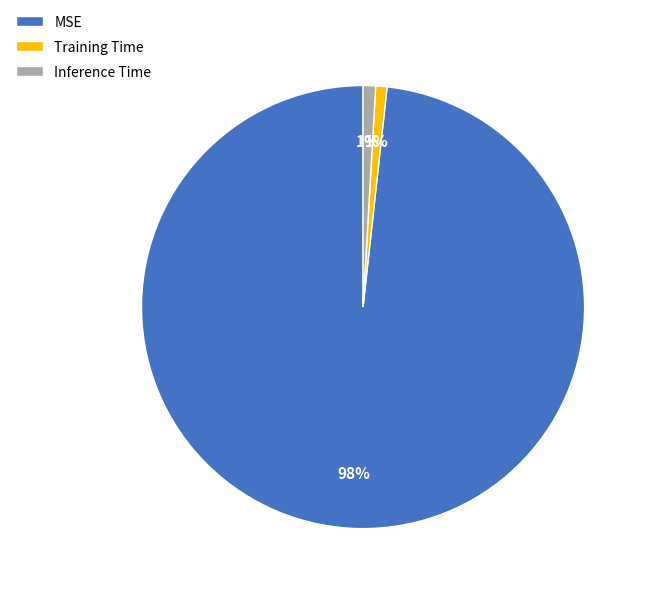

Combined, do Inference Time and MSE account for over 50%?

Yes